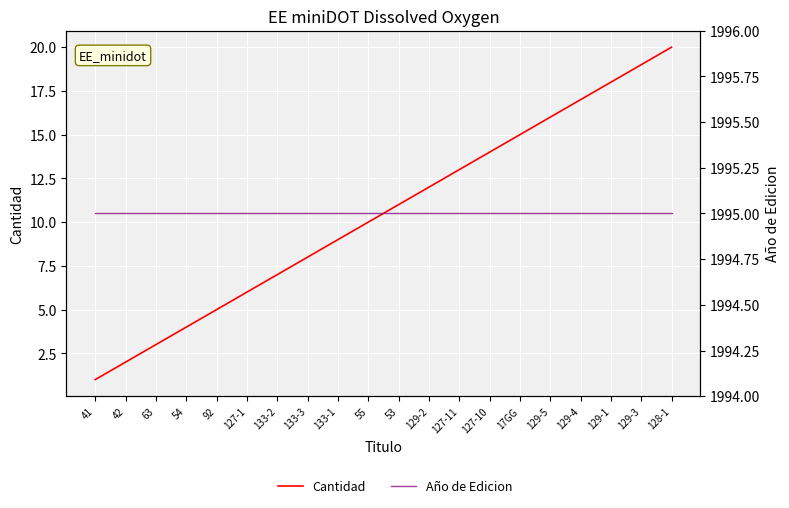

What is the spread (max minus min) of values at 53?

1984